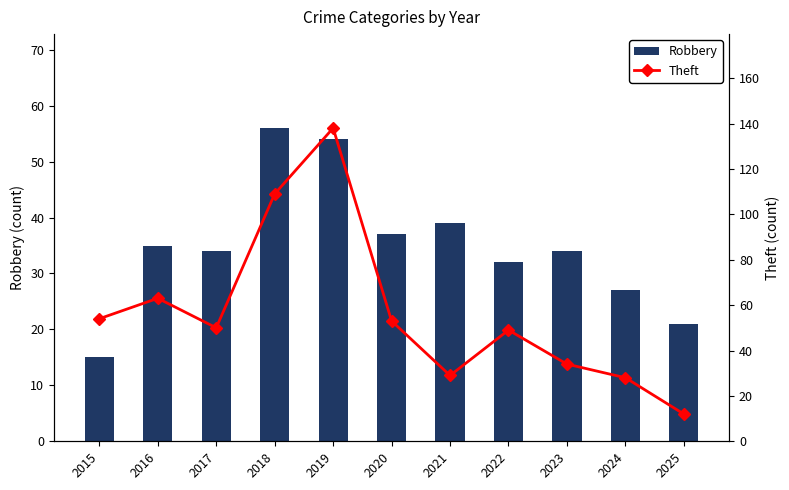

Which category has the highest value in the Robbery series?

2018